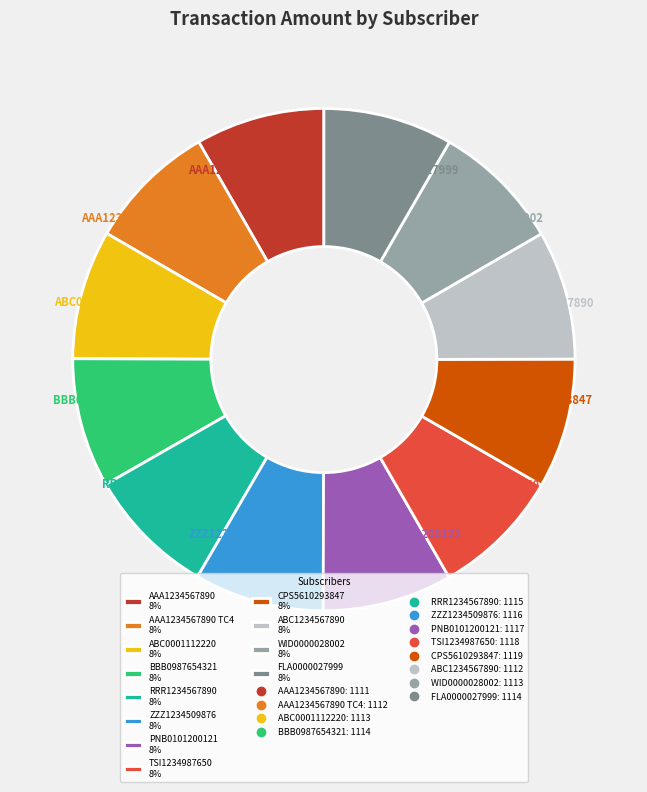

To the nearest percent, what portion does ZZZ1234509876 8% represent?

8%